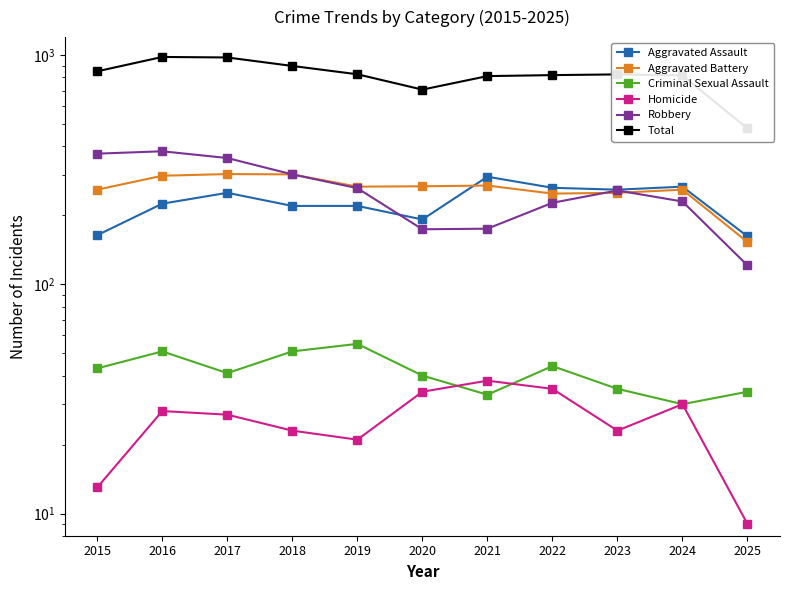

What is the difference between the Homicide values at 2022 and 2025?

26